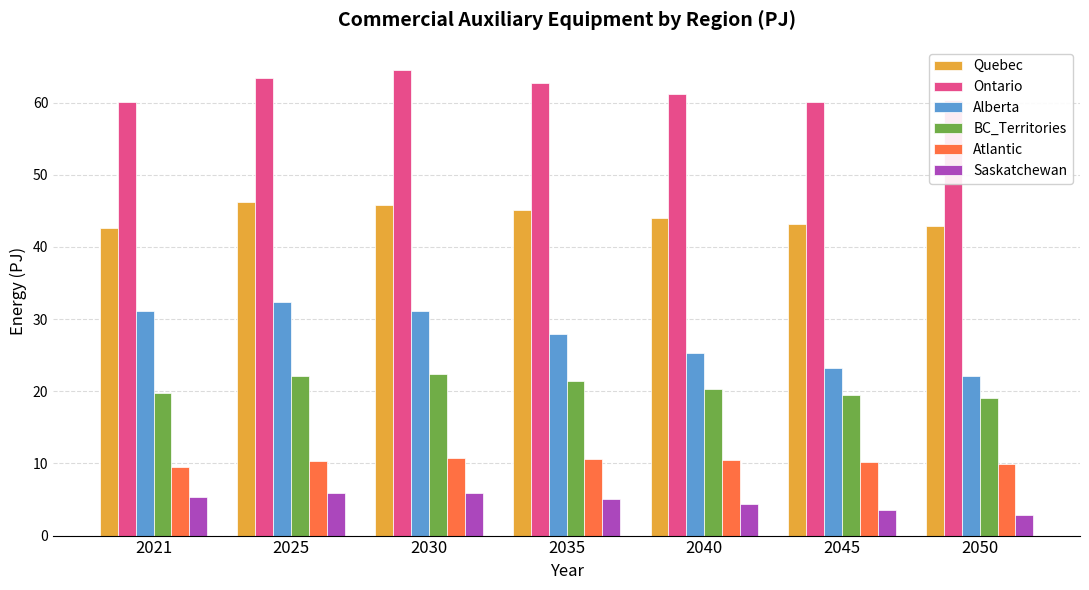

What is the difference between the maximum and minimum values in the BC_Territories series?

3.3